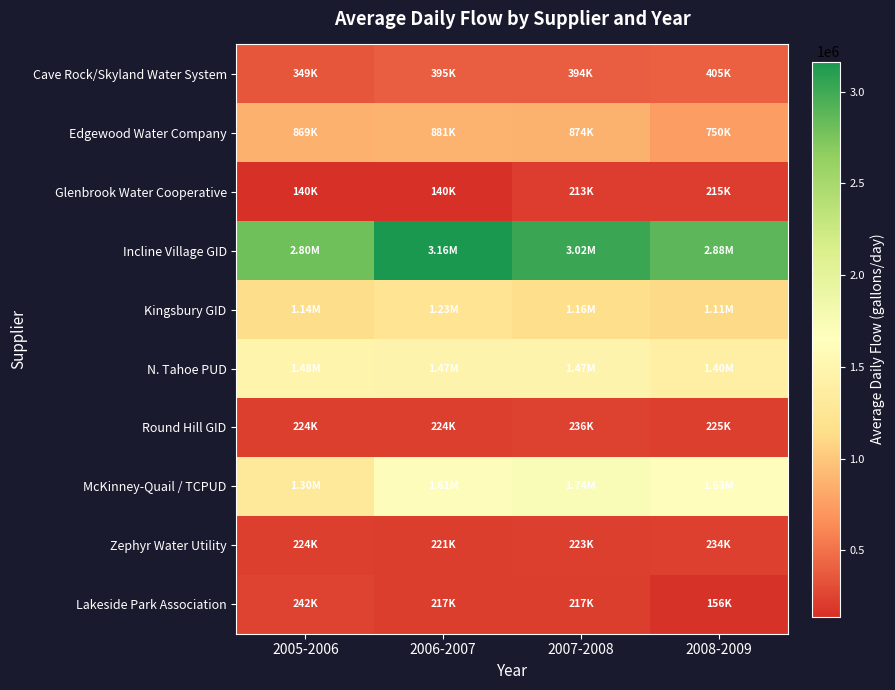

Which series has the largest total across all categories?

Incline Village GID